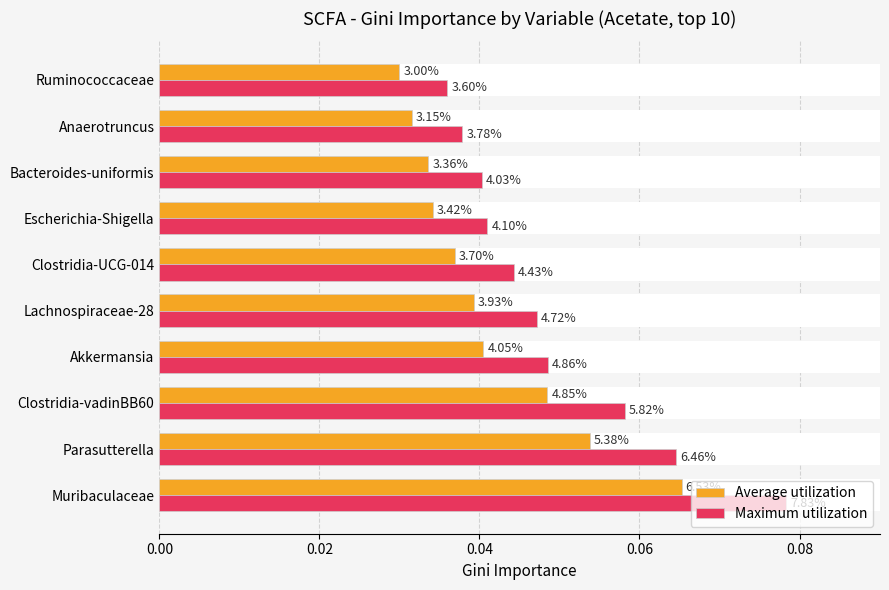

Reading left to right, transcribe all the data shown in this chart.

Average utilization: 0.1	0.1	0.0	0.0	0.0	0.0	0.0	0.0	0.0	0.0
Maximum utilization: 0.1	0.1	0.1	0.0	0.0	0.0	0.0	0.0	0.0	0.0